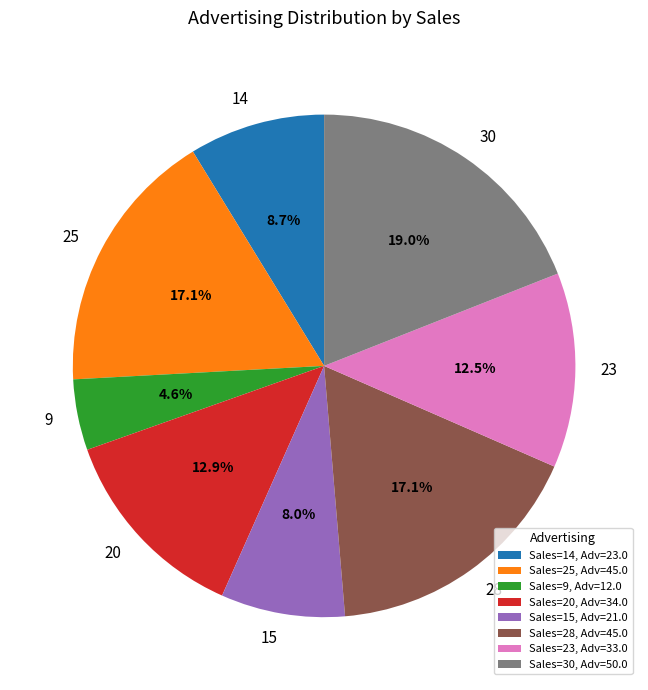

How many slices are in this pie chart?

8